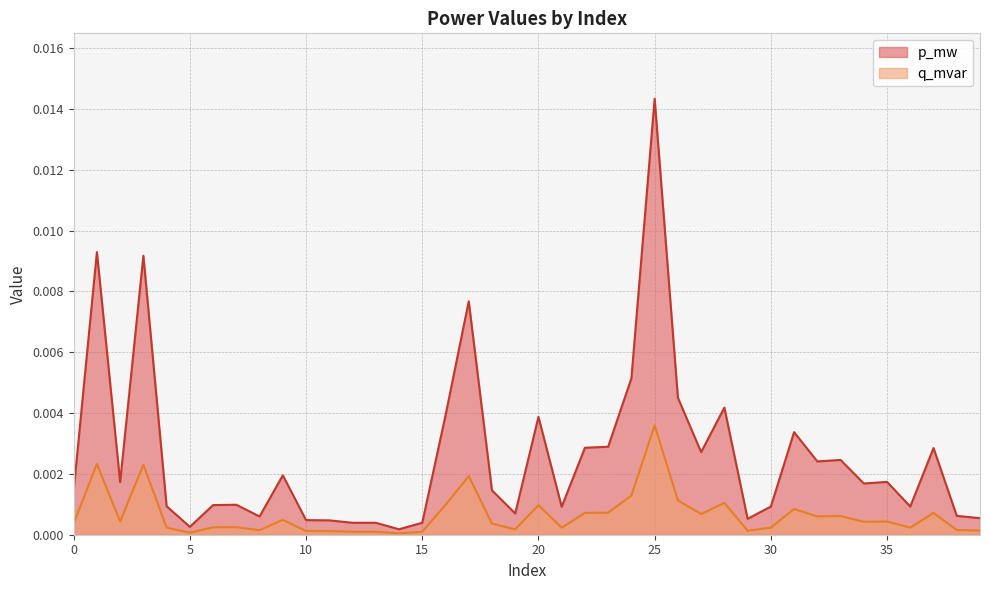

True or false: p_mw and q_mvar intersect in this chart.

False